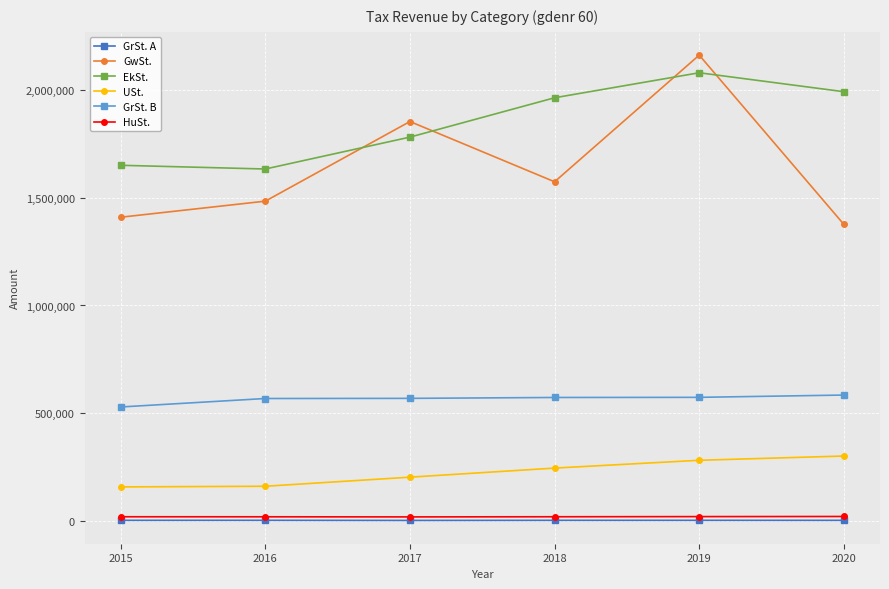

True or false: GrSt. A and GrSt. B cross at least once.

False